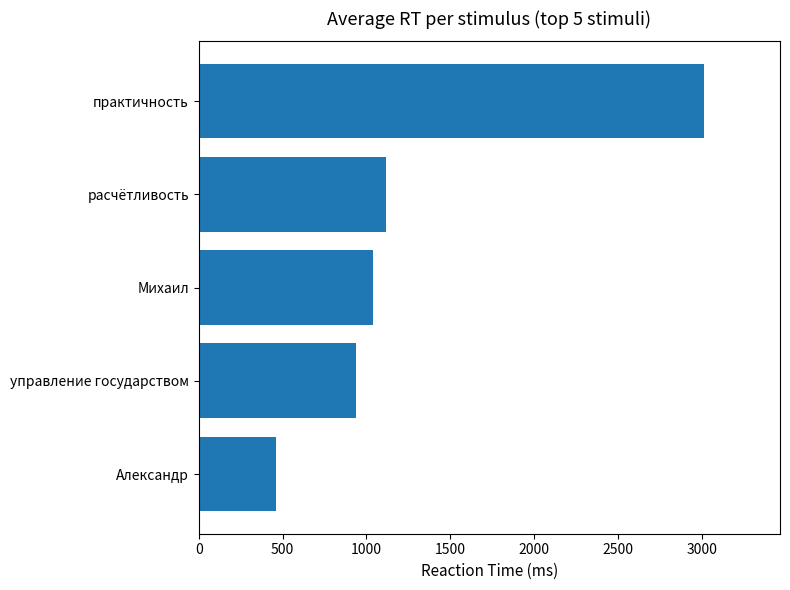

What is the minimum value shown in the chart?

460